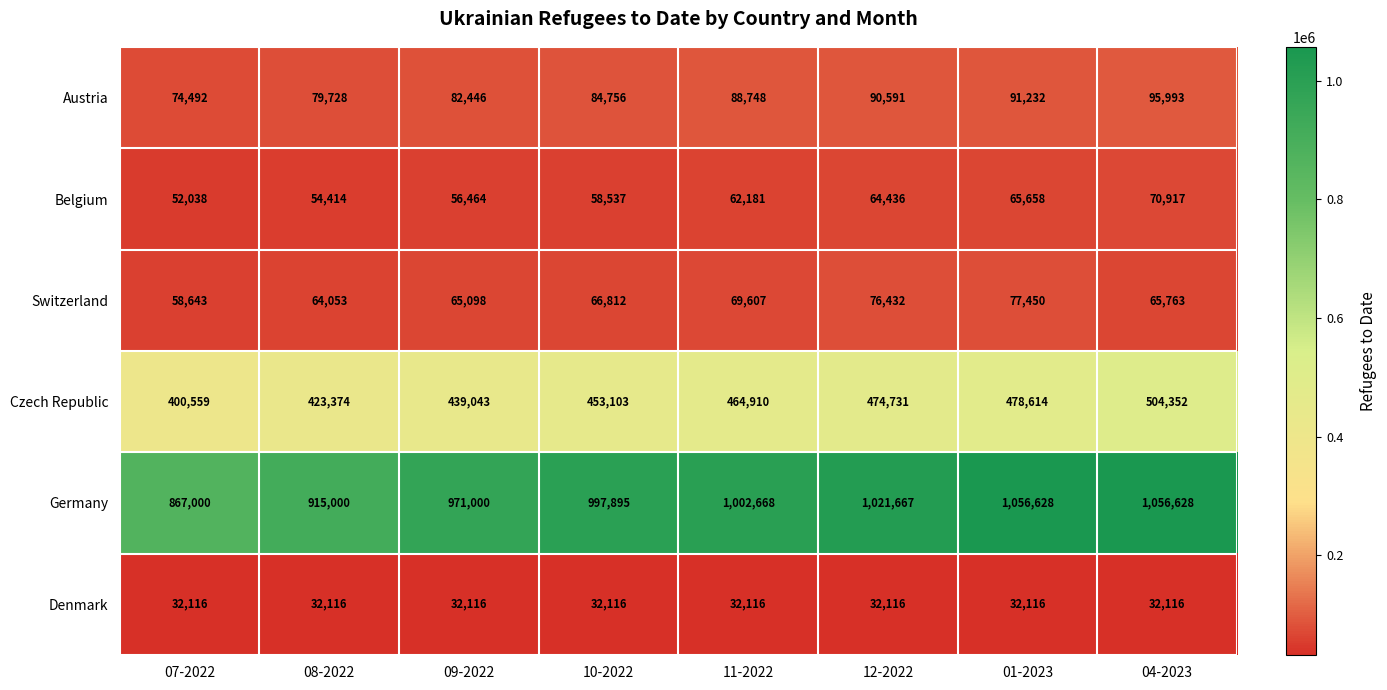

Which series has the largest total across all categories?

Germany